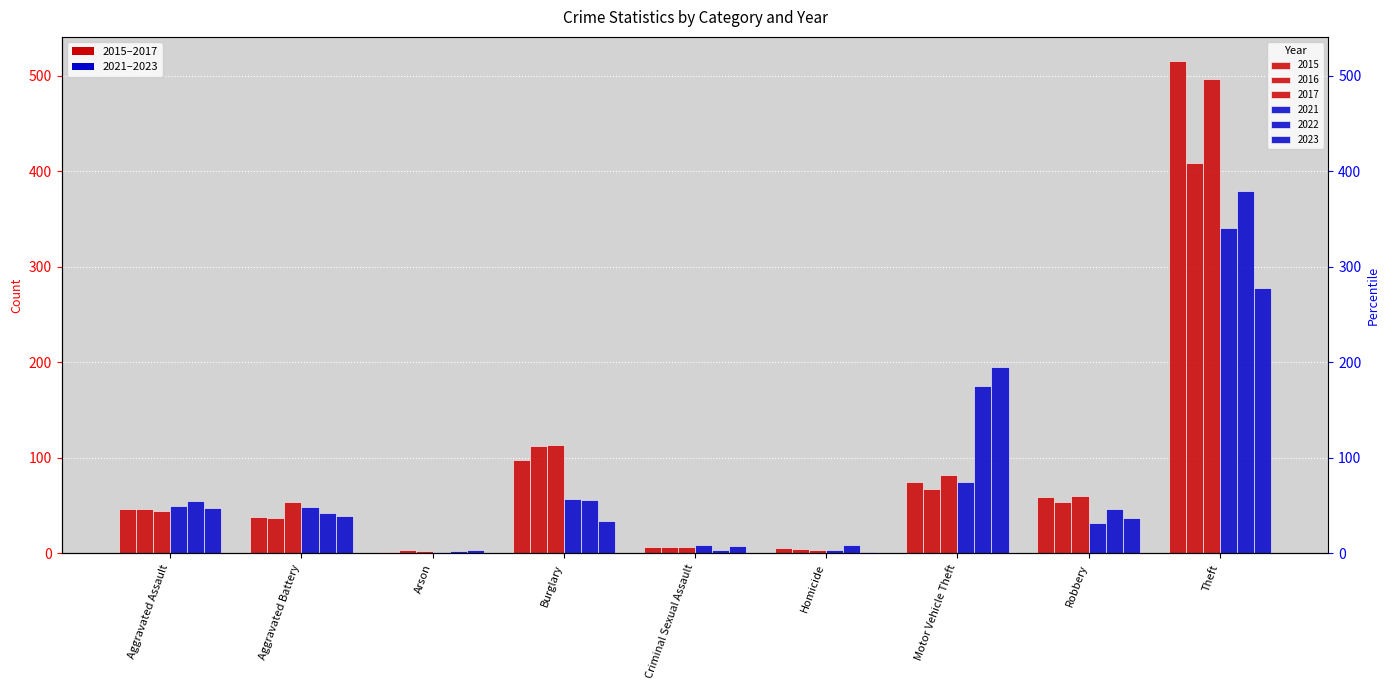

What is the difference between the maximum and second lowest values in the 2016 series?

404